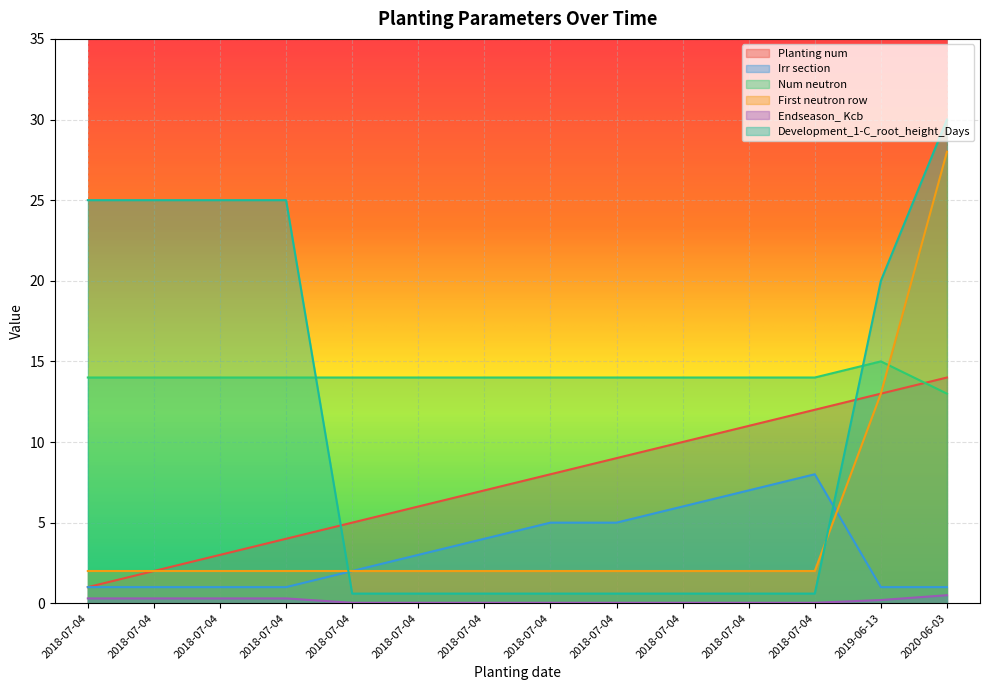

Count the number of categories in the chart.

14